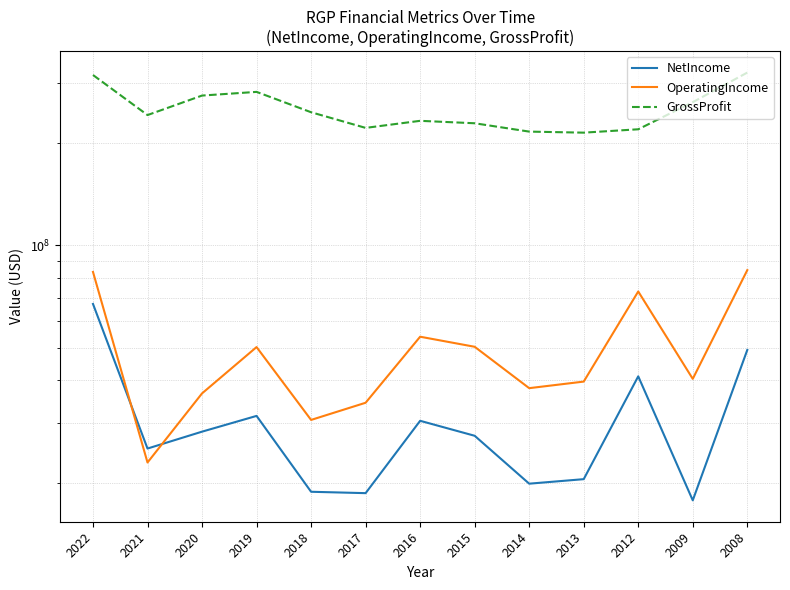

Which series has the widest spread of values?

GrossProfit